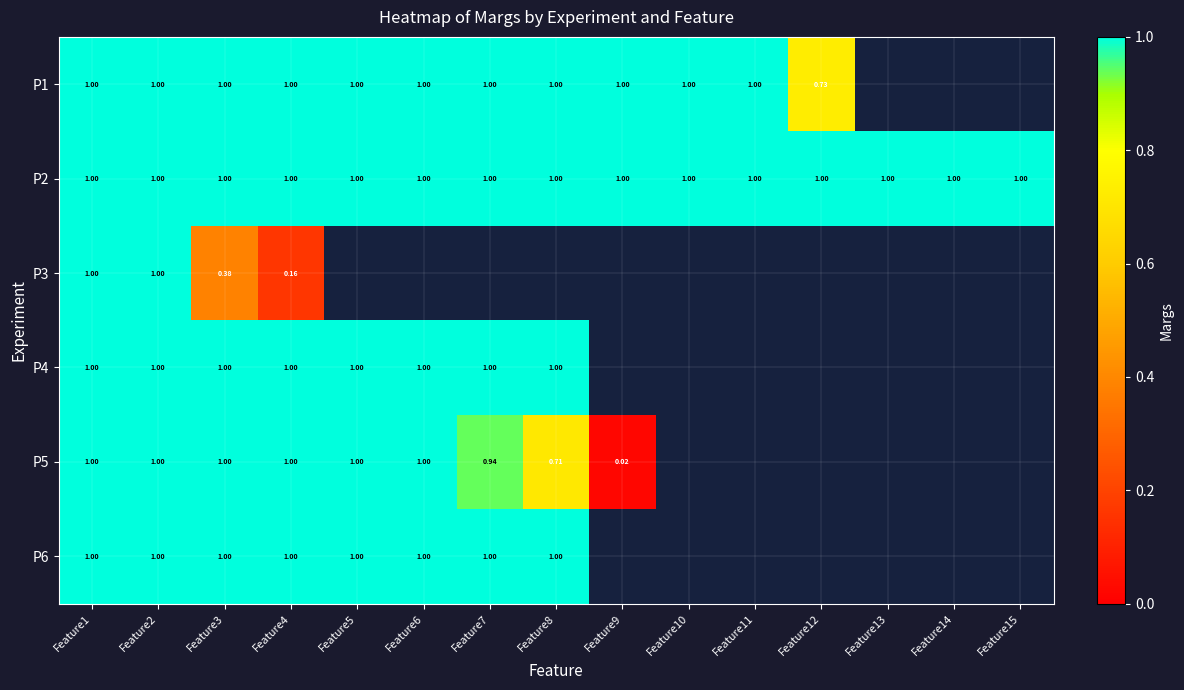

Is the value of P6 at Feature10 greater than the value of P3 at Feature11?

No